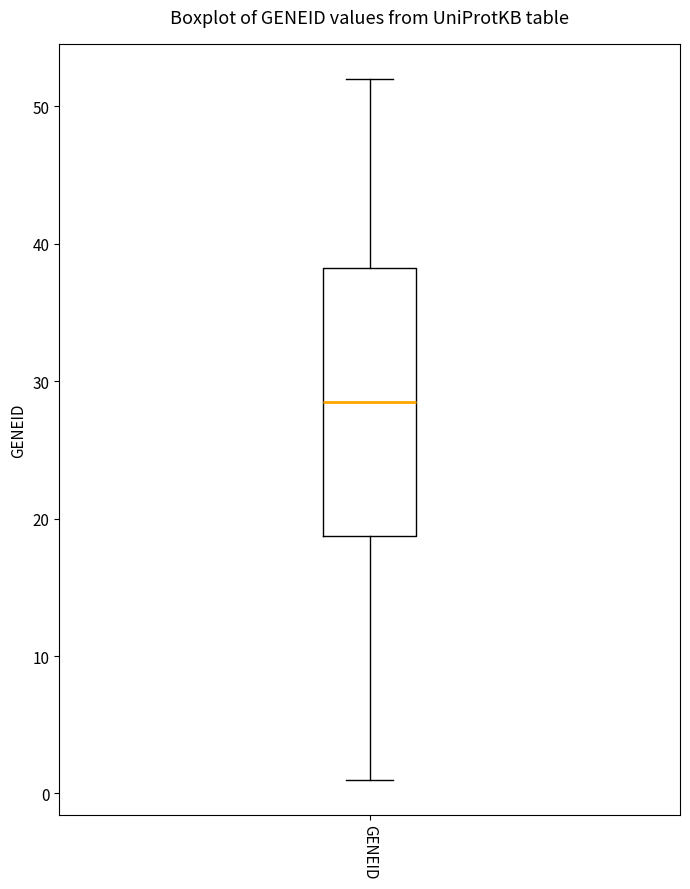

Transcribe this box plot: give where the median line is, the range the box spans, and where the two whiskers end, as read against the y-axis. The values are not printed on the chart, so give them approximately, as read against the axis.

median 29, box 19 to 38, whiskers 1 to 52